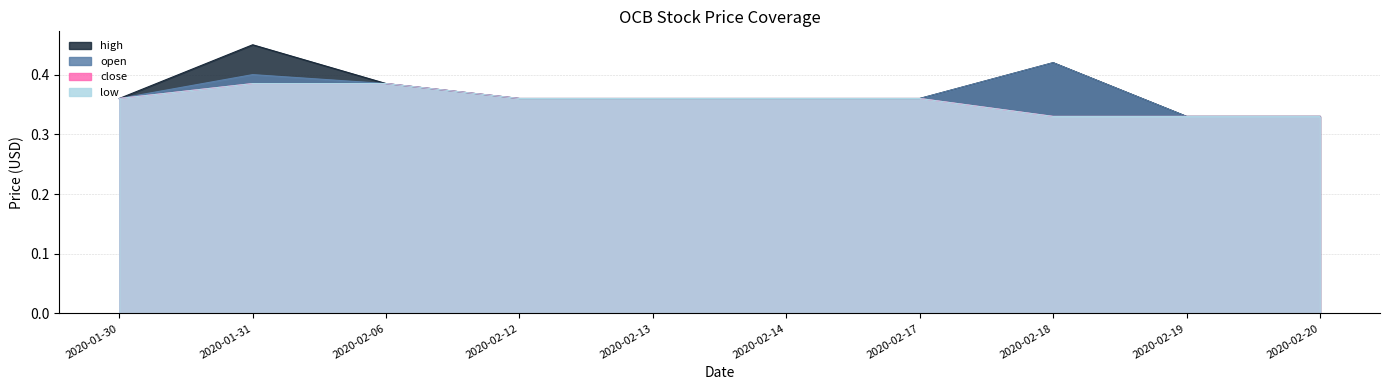

At which label does high reach its minimum?

2020-02-19